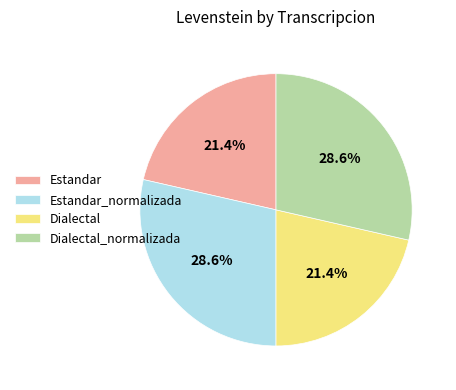

How many segments does this pie chart have?

4